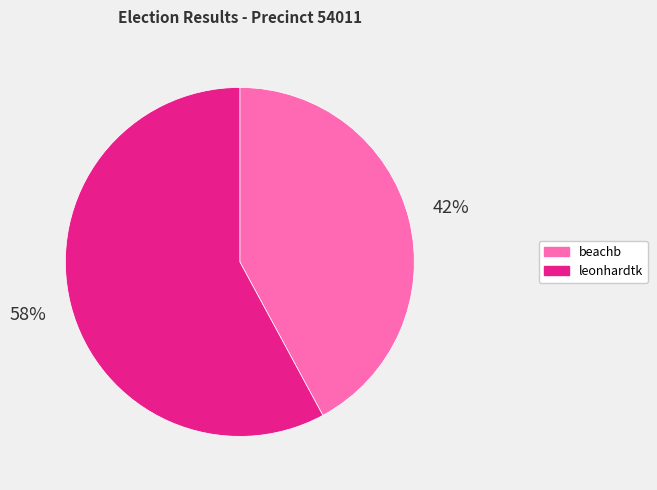

To the nearest percent, what percentage of the pie is leonhardtk?

58%